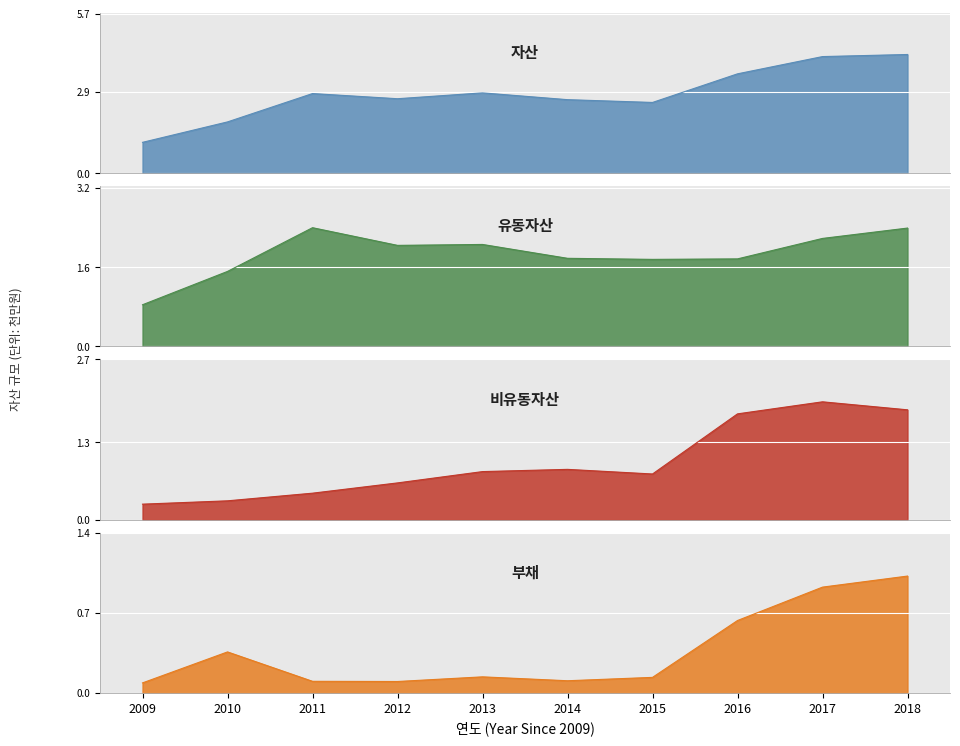

True or false: 부채 has more than 1 interior local peaks.

True